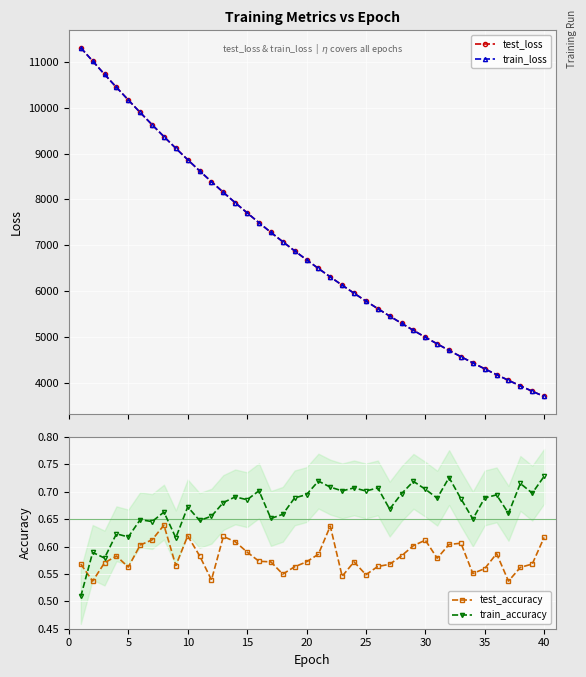

Which series has the widest spread of values?

train_loss